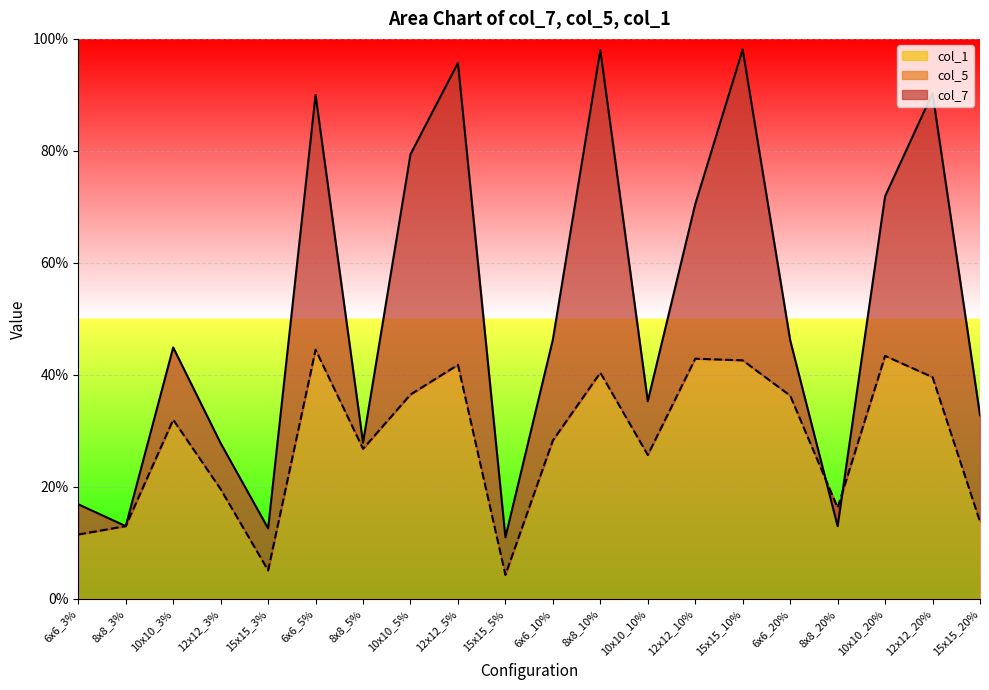

Reading right to left, list all the values displayed in this chart.

col_7: 15x15_20%=0.3	12x12_20%=0.9	10x10_20%=0.7	8x8_20%=0.1	6x6_20%=0.5	15x15_10%=1.0	12x12_10%=0.7	10x10_10%=0.4	8x8_10%=1.0	6x6_10%=0.5	15x15_5%=0.1	12x12_5%=1.0	10x10_5%=0.8	8x8_5%=0.3	6x6_5%=0.9	15x15_3%=0.1	12x12_3%=0.3	10x10_3%=0.4	8x8_3%=0.1	6x6_3%=0.2
col_5: 15x15_20%=0.1	12x12_20%=0.4	10x10_20%=0.4	8x8_20%=0.2	6x6_20%=0.4	15x15_10%=0.4	12x12_10%=0.4	10x10_10%=0.3	8x8_10%=0.4	6x6_10%=0.3	15x15_5%=0.0	12x12_5%=0.4	10x10_5%=0.4	8x8_5%=0.3	6x6_5%=0.4	15x15_3%=0.1	12x12_3%=0.2	10x10_3%=0.3	8x8_3%=0.1	6x6_3%=0.1